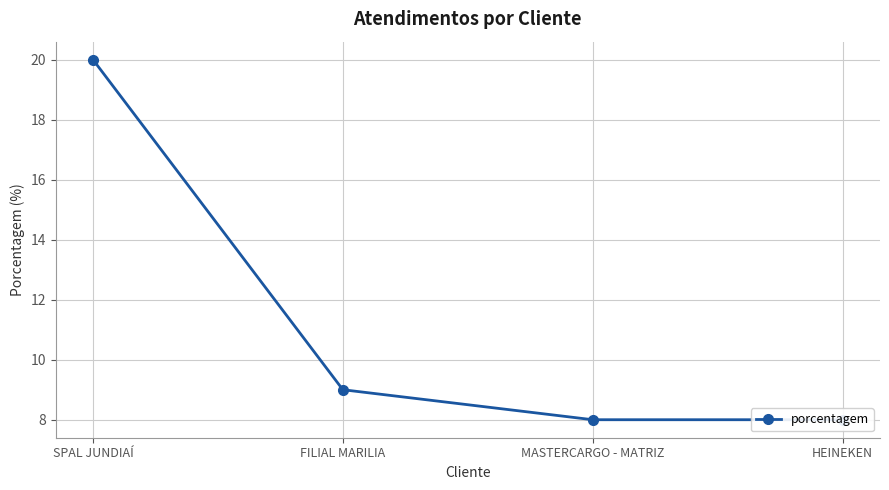

Reading left to right, extract all data points from this chart.

SPAL JUNDIAÍ=20	FILIAL MARILIA=9	MASTERCARGO - MATRIZ=8	HEINEKEN=8